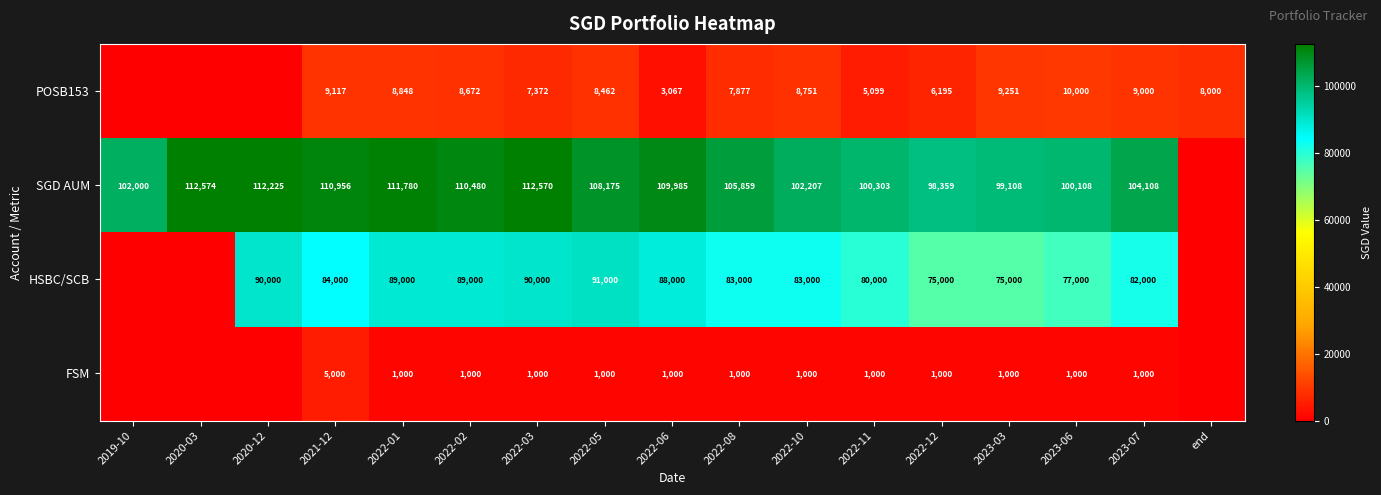

At 2022-08, list the series in order from largest to smallest.

SGD AUM, HSBC/SCB, POSB153, FSM